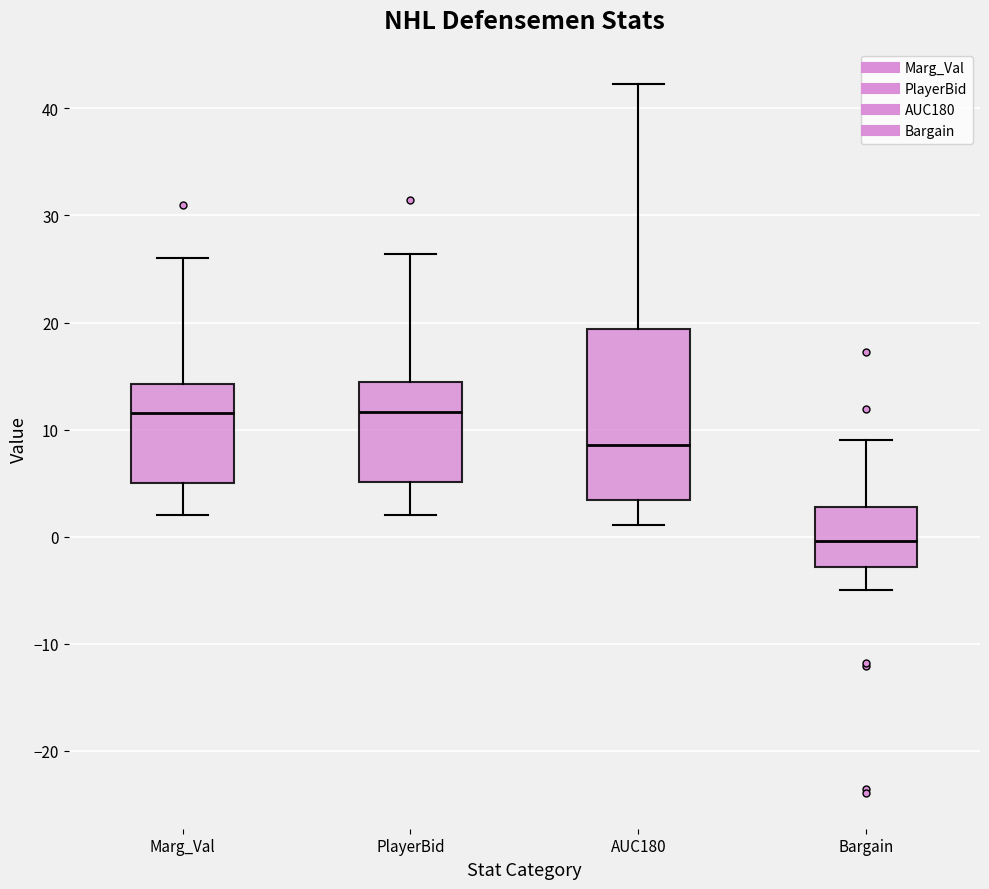

Reading left to right, transcribe this box plot: for each box, give where its median line is, the range the box spans, and where its two whiskers end, as read against the y-axis. The values are not printed on the chart, so give them approximately, as read against the axis.

Marg_Val: median 12, box 5 to 14, whiskers 2 to 26
PlayerBid: median 12, box 5 to 14, whiskers 2 to 26
AUC180: median 9, box 3 to 19, whiskers 1 to 42
Bargain: median 0, box -3 to 3, whiskers -5 to 9